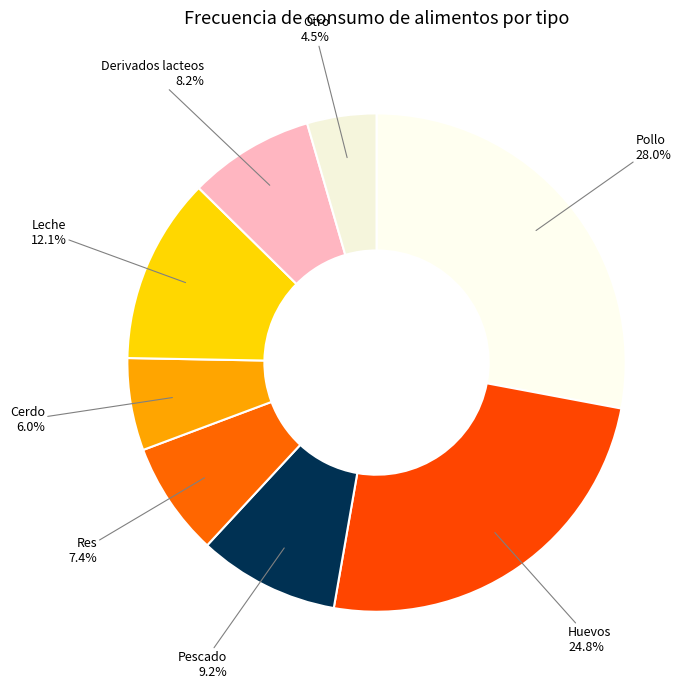

Which slice is the smallest?

Otro